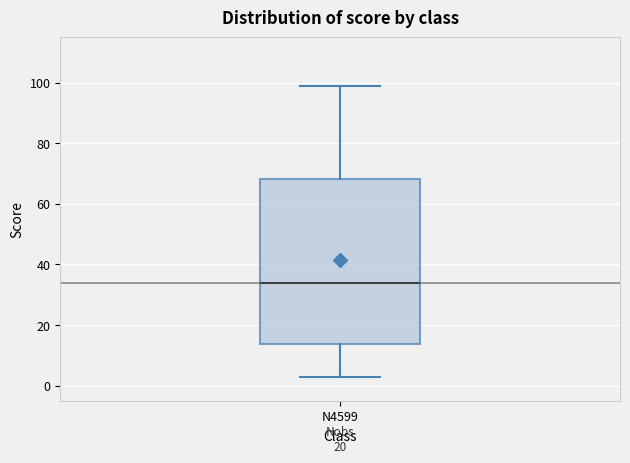

Where does the lower whisker of the box for N4599 end on the y-axis? The values are not printed on the chart, so give them approximately, as read against the axis.

4